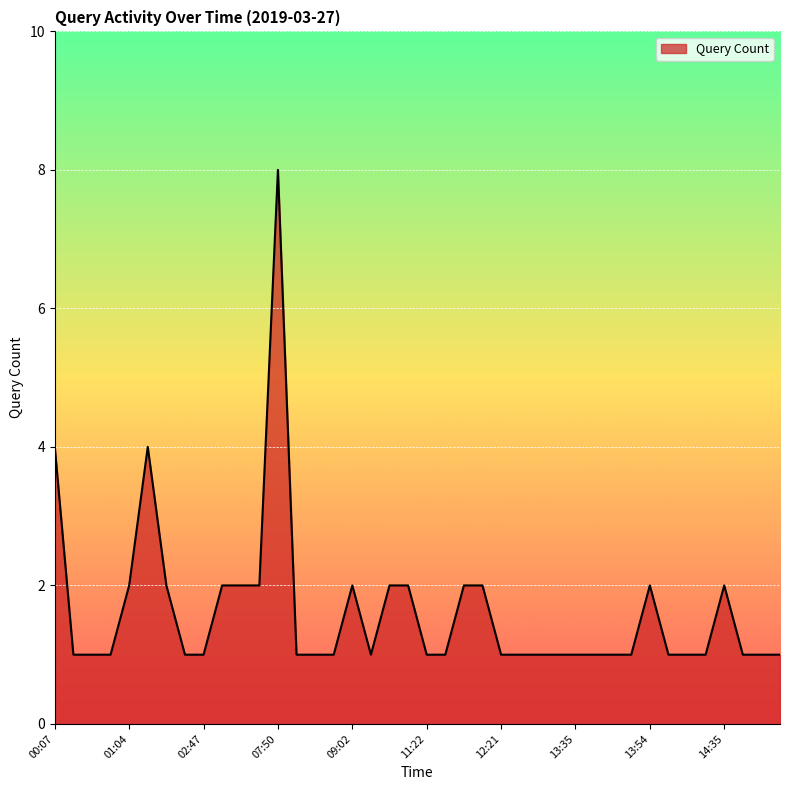

What is the difference between the maximum and minimum values?

7